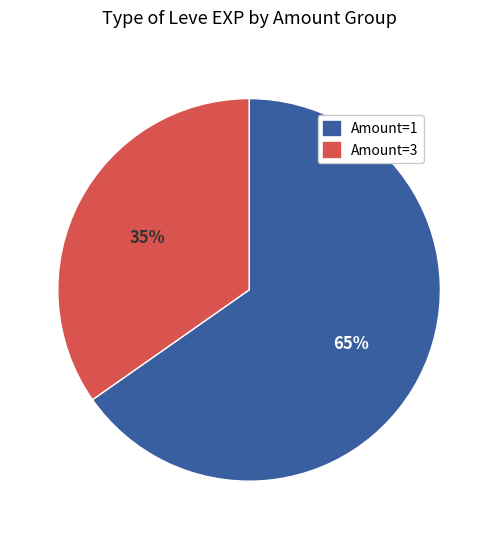

Count the number of slices in the pie.

2